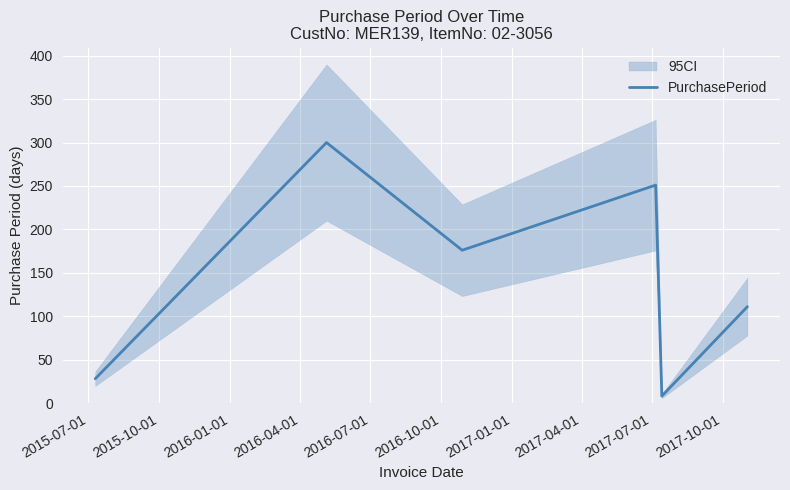

Reading right to left, list all the values displayed in this chart.

111	8	251	176	300	28